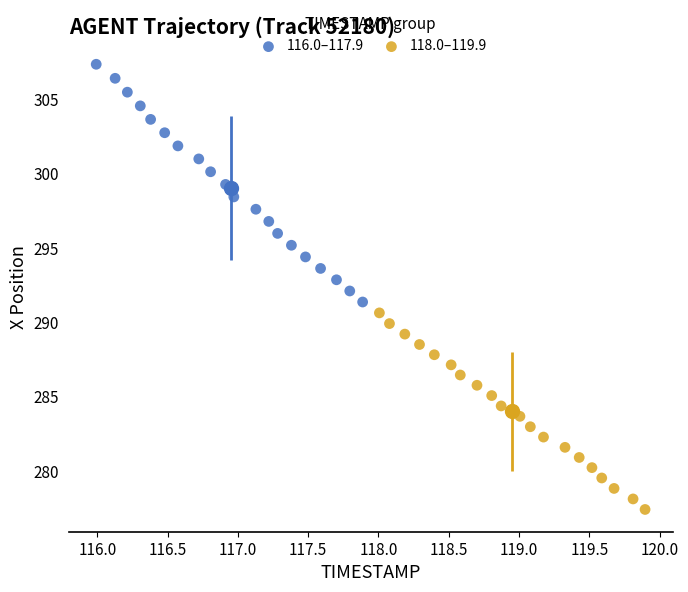

Which series has the widest spread of Y values?

116.0–117.9